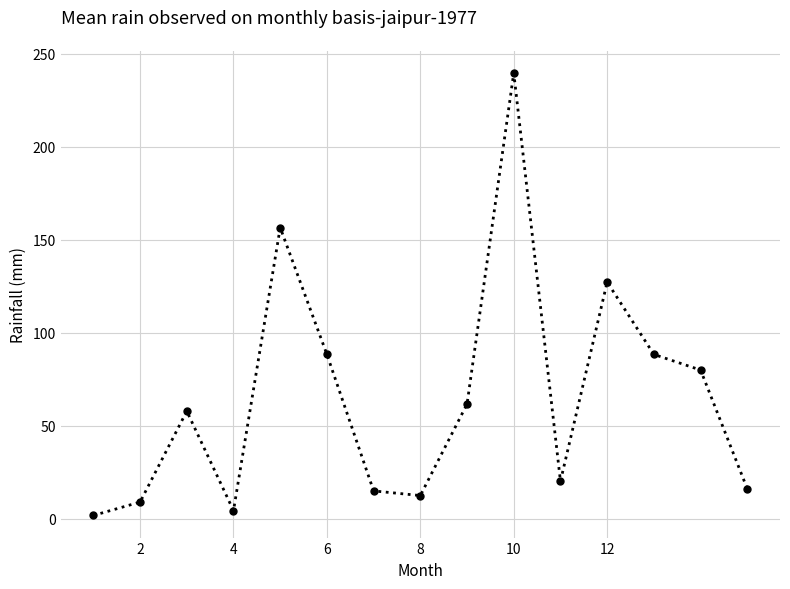

Reading left to right, extract all data points from this chart.

1.7	8.9	57.8	4.3	156.5	88.3	14.9	12.4	61.6	239.7	20.1	127.2	88.3	79.9	16.0